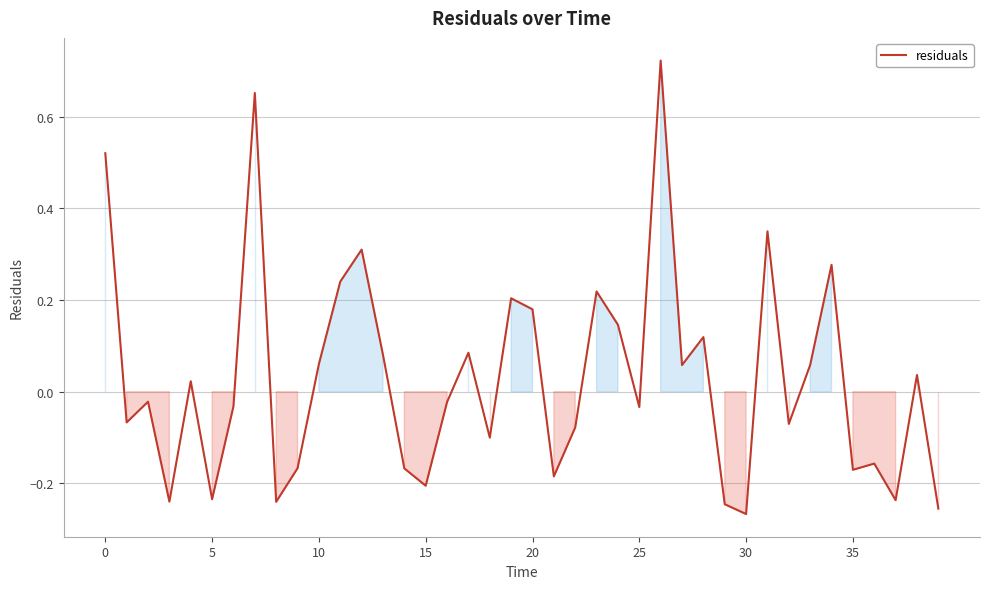

Is this an area chart (filled region under the line)?

No